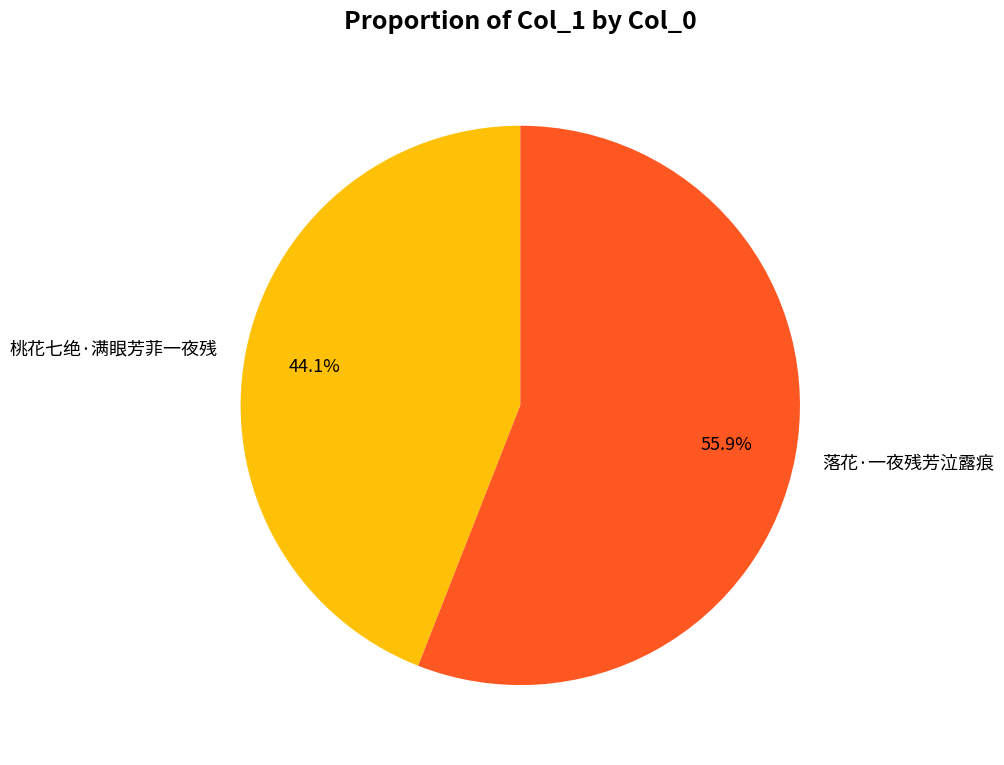

Is there any slice that represents more than half of the pie?

Yes